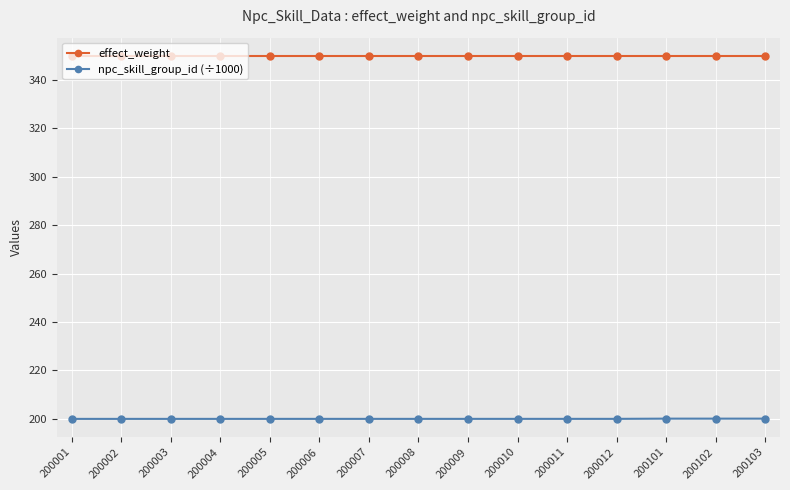

Does the chart have visible grid lines?

Yes